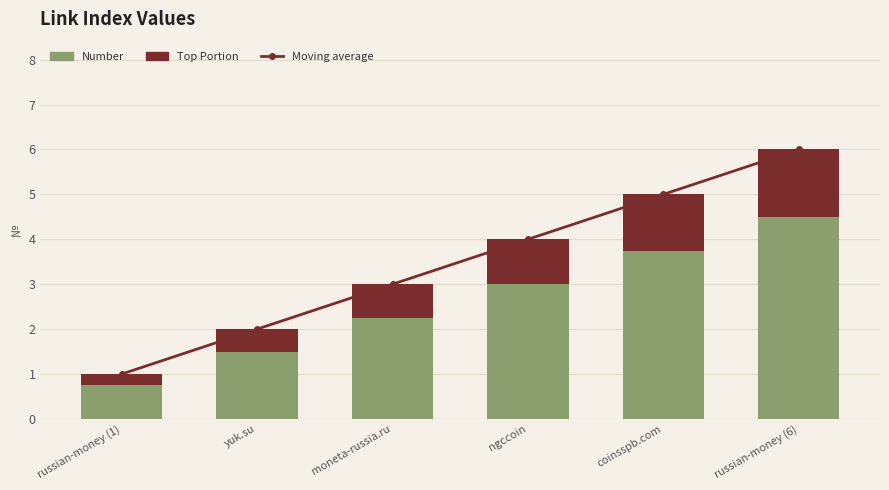

What is the maximum value shown in the chart?

6.0